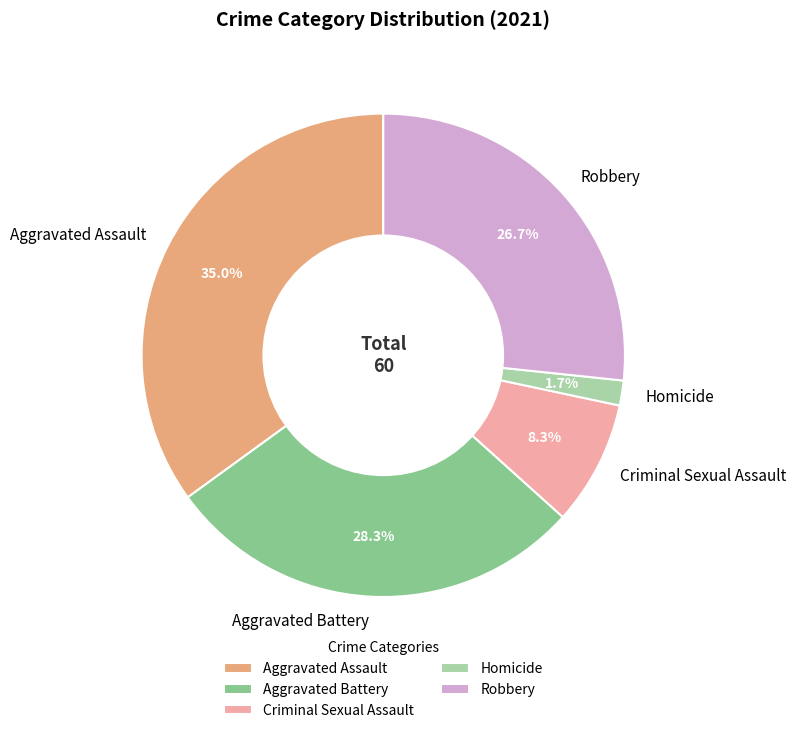

Rank the categories by value from highest to lowest.

Aggravated Assault, Aggravated Battery, Robbery, Criminal Sexual Assault, Homicide